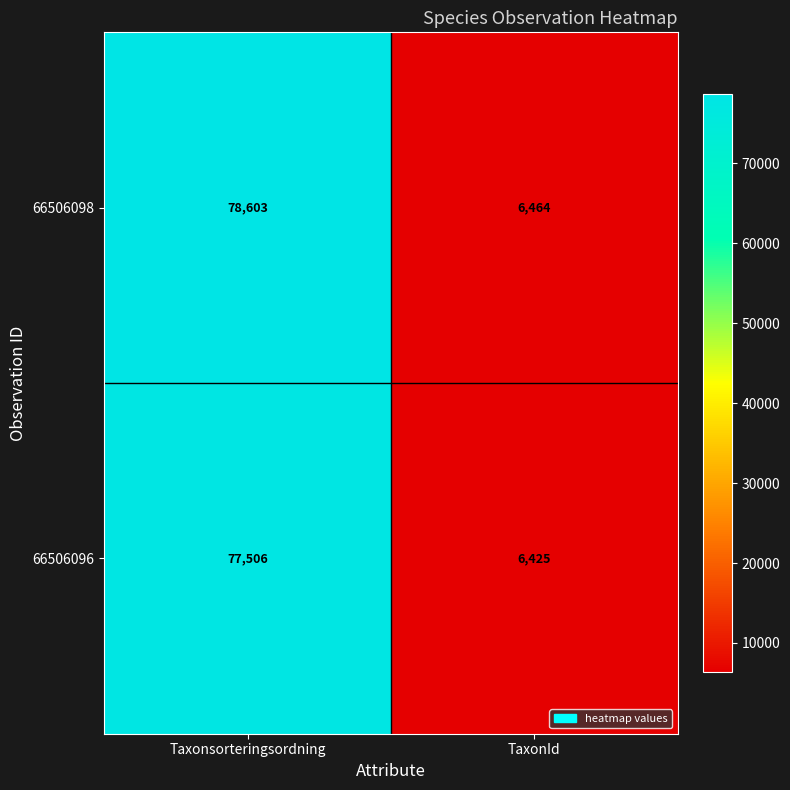

Reading left to right, transcribe all the data shown in this chart.

66506098: 78603	6464
66506096: 77506	6425